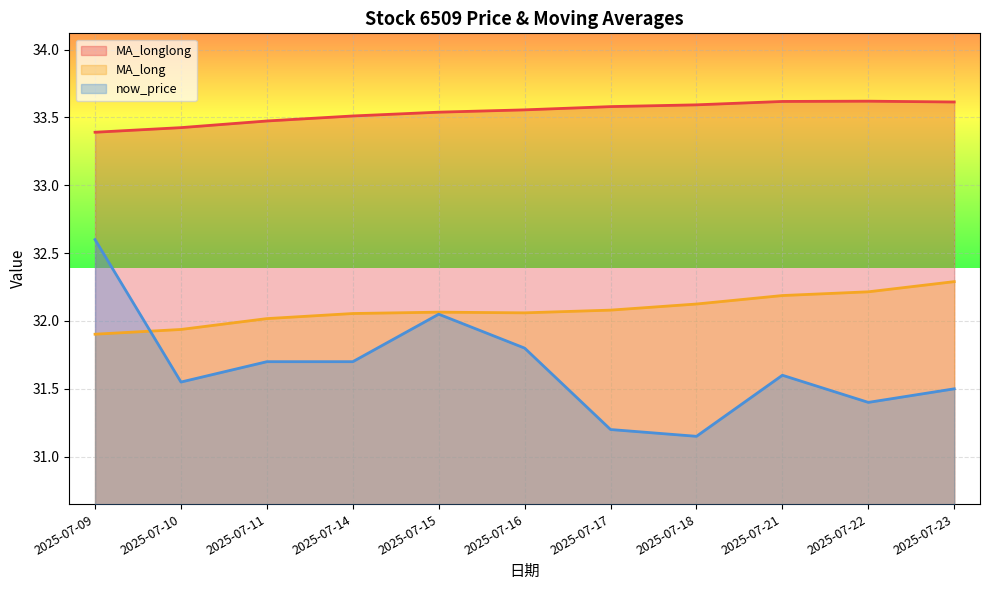

What is the difference between the MA_longlong values at 2025-07-16 and 2025-07-21?

0.1